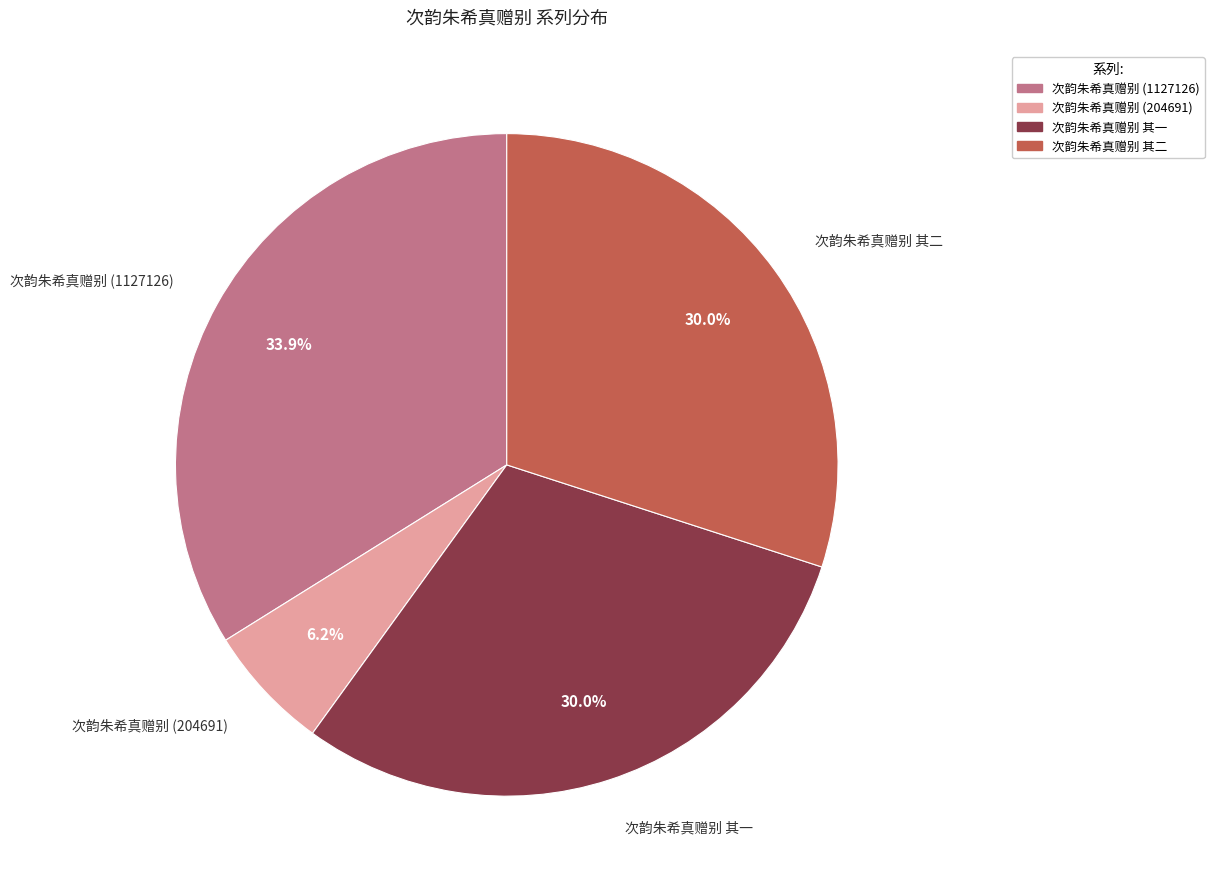

What is the largest slice in the pie chart?

次韵朱希真赠别 (1127126)